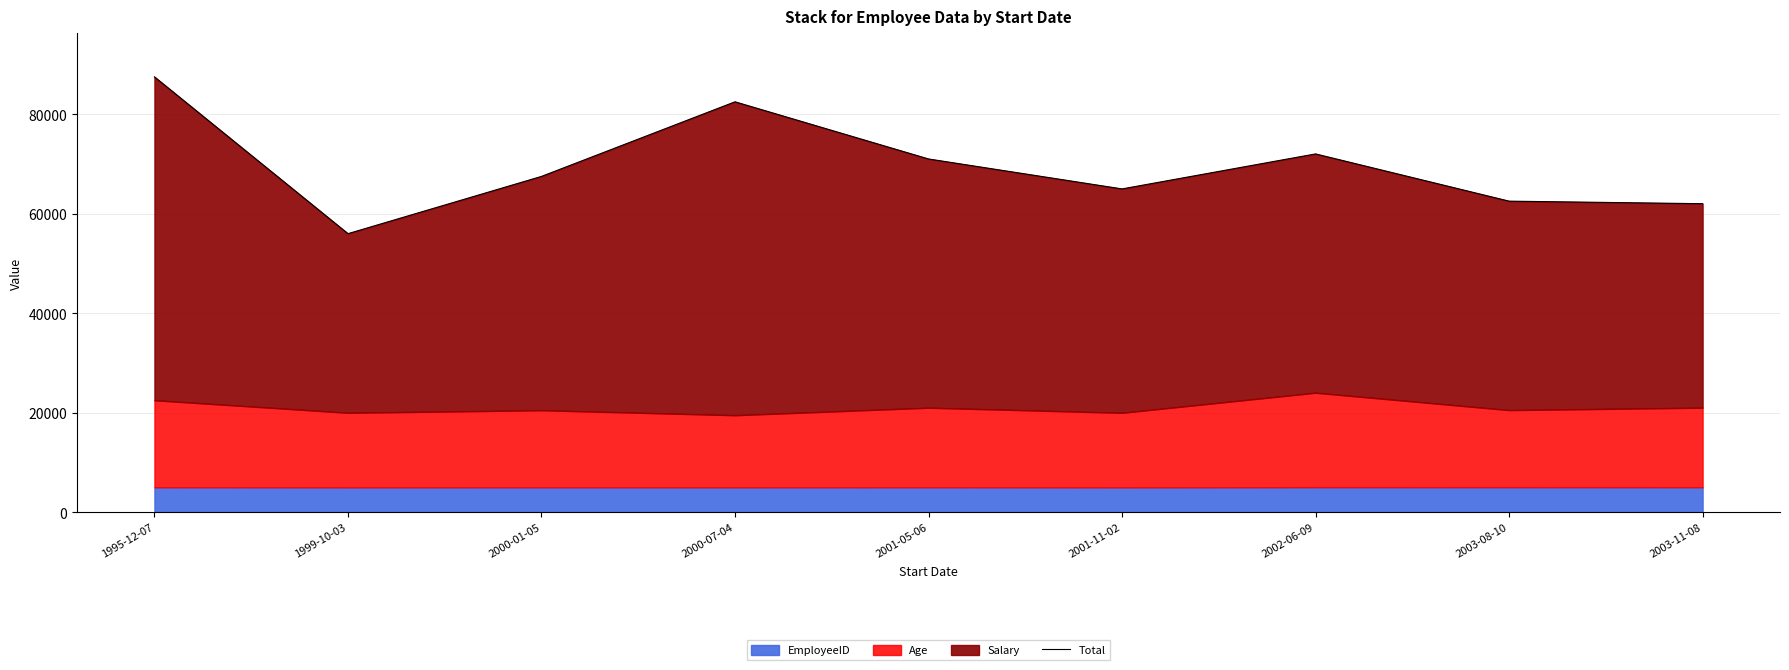

What is the change in value from 2000-01-05 to 2001-05-06?

+3505